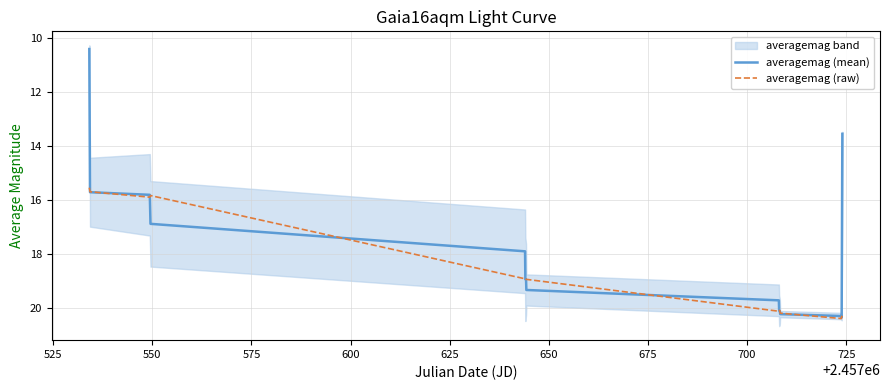

At how many categories does at least one series exceed 19?

8